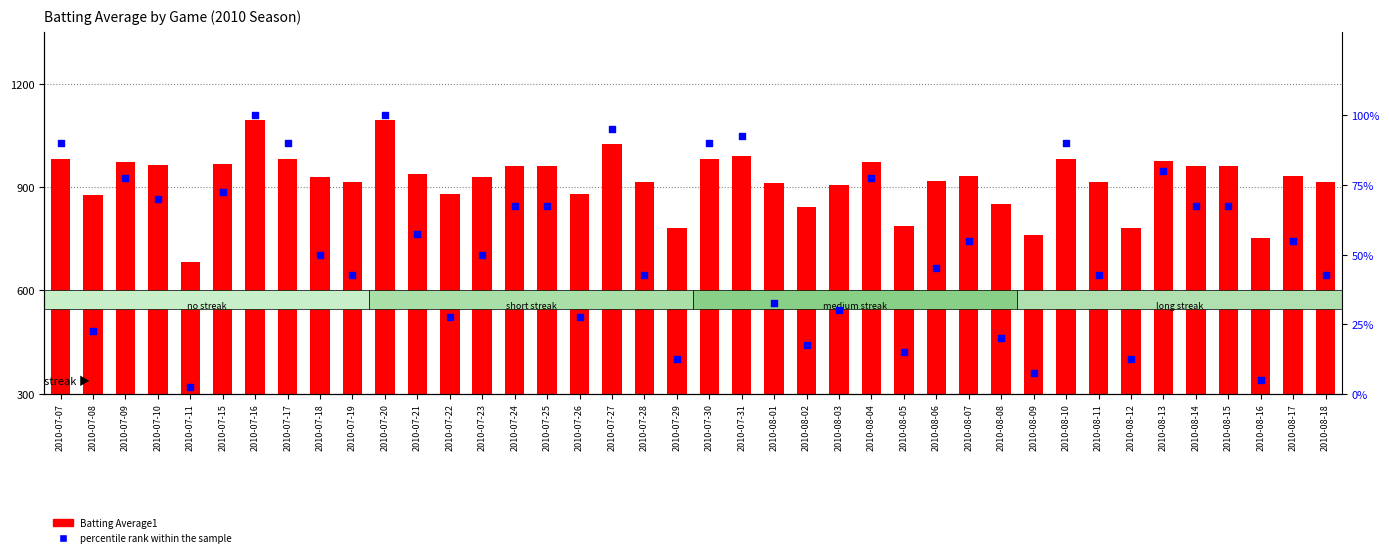

At which category is the sum across all series the highest?

2010-07-16